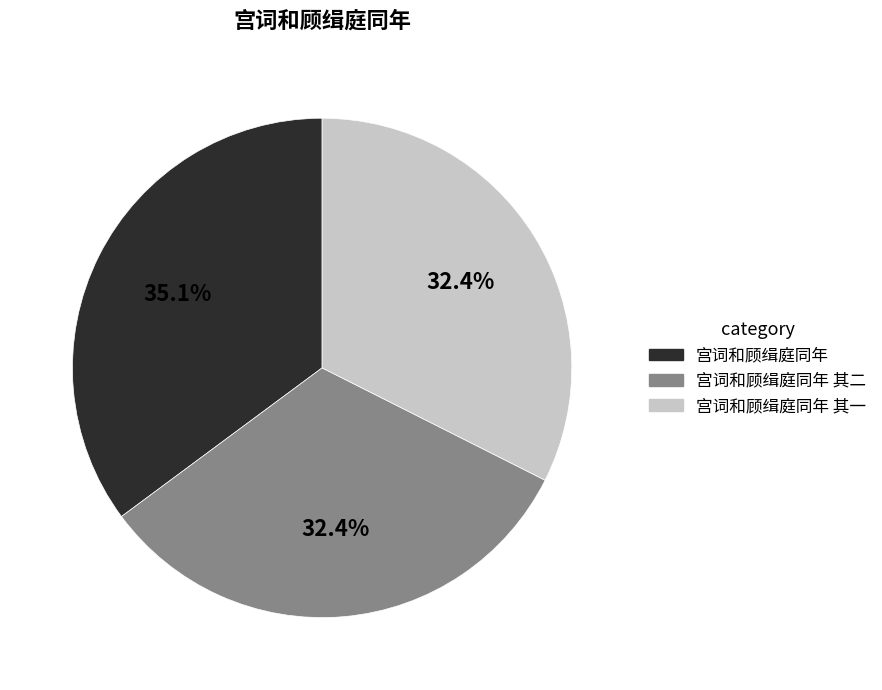

Is there any slice that represents more than half of the pie?

No